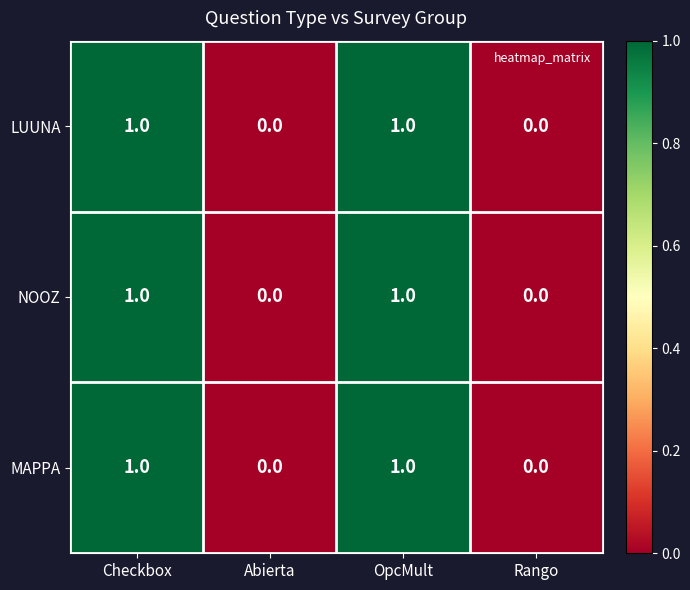

Reading right to left, transcribe all the data shown in this chart.

LUUNA: 0	1	0	1
NOOZ: 0	1	0	1
MAPPA: 0	1	0	1